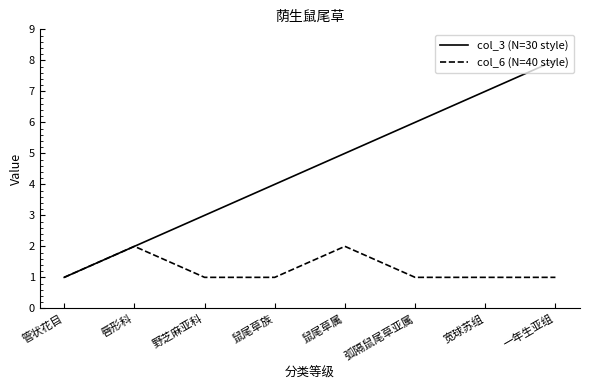

True or false: col_3 (N=30 style) has a value of 2 at 弧隔鼠尾草亚属.

False